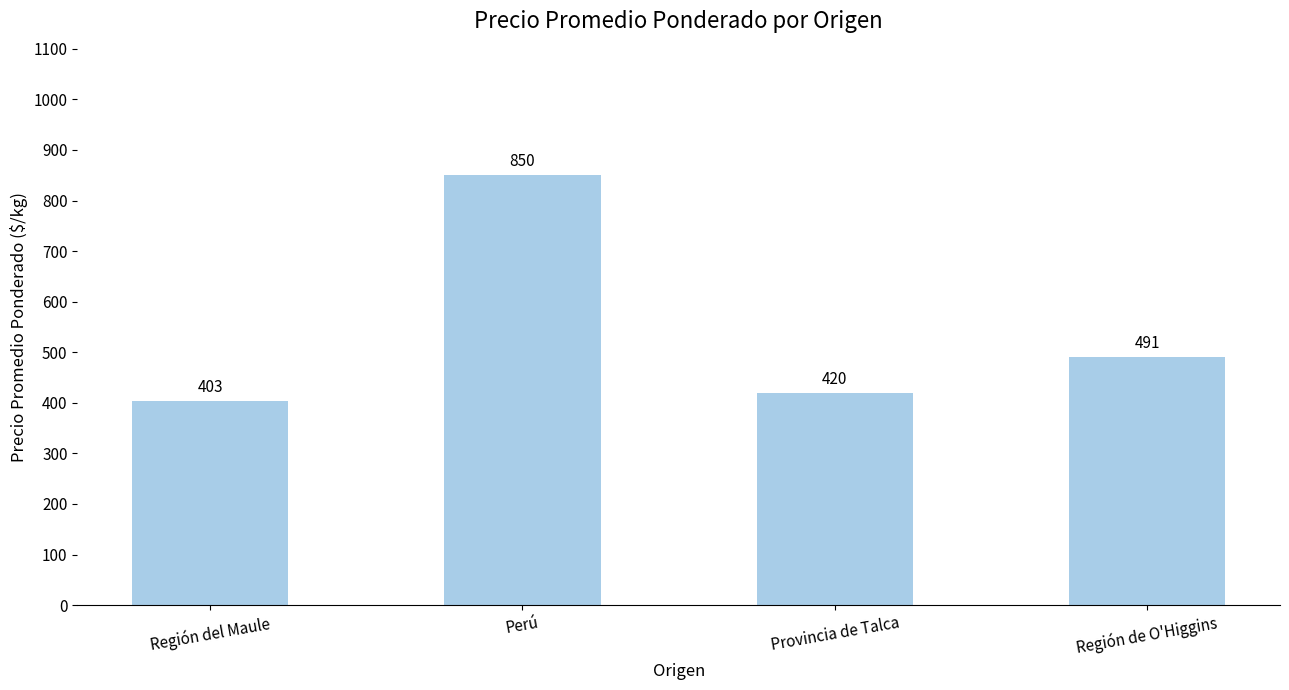

How many values are below 491?

2